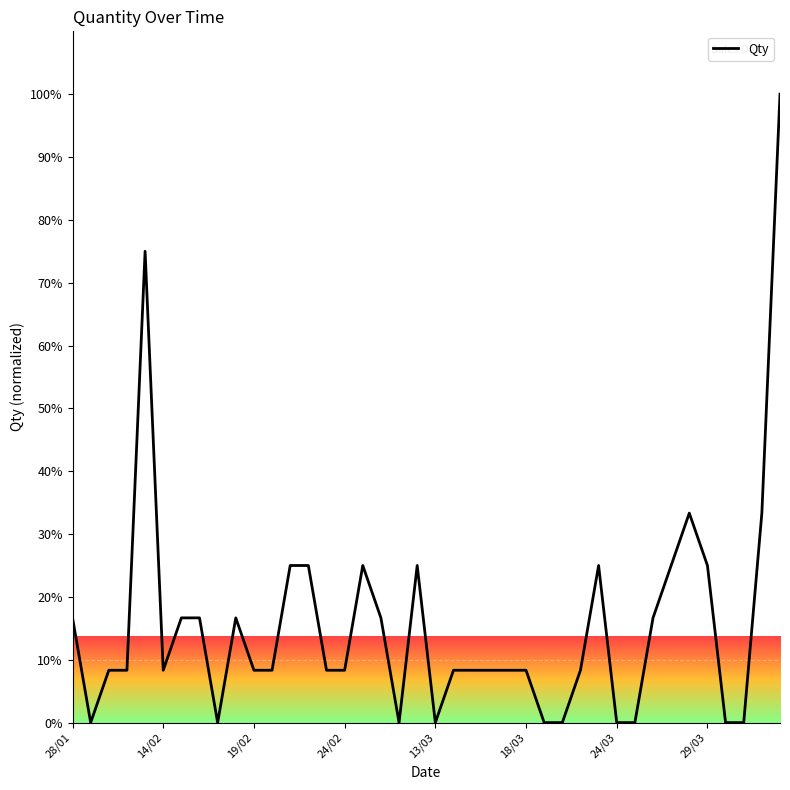

How many lines are shown in the chart?

1